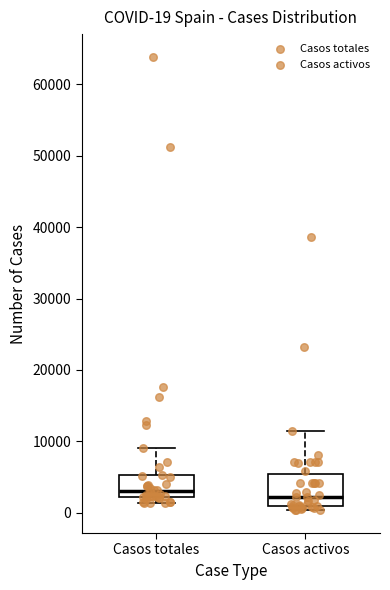

Comparing the boxes themselves (not the whiskers), which one is the tallest?

Casos activos